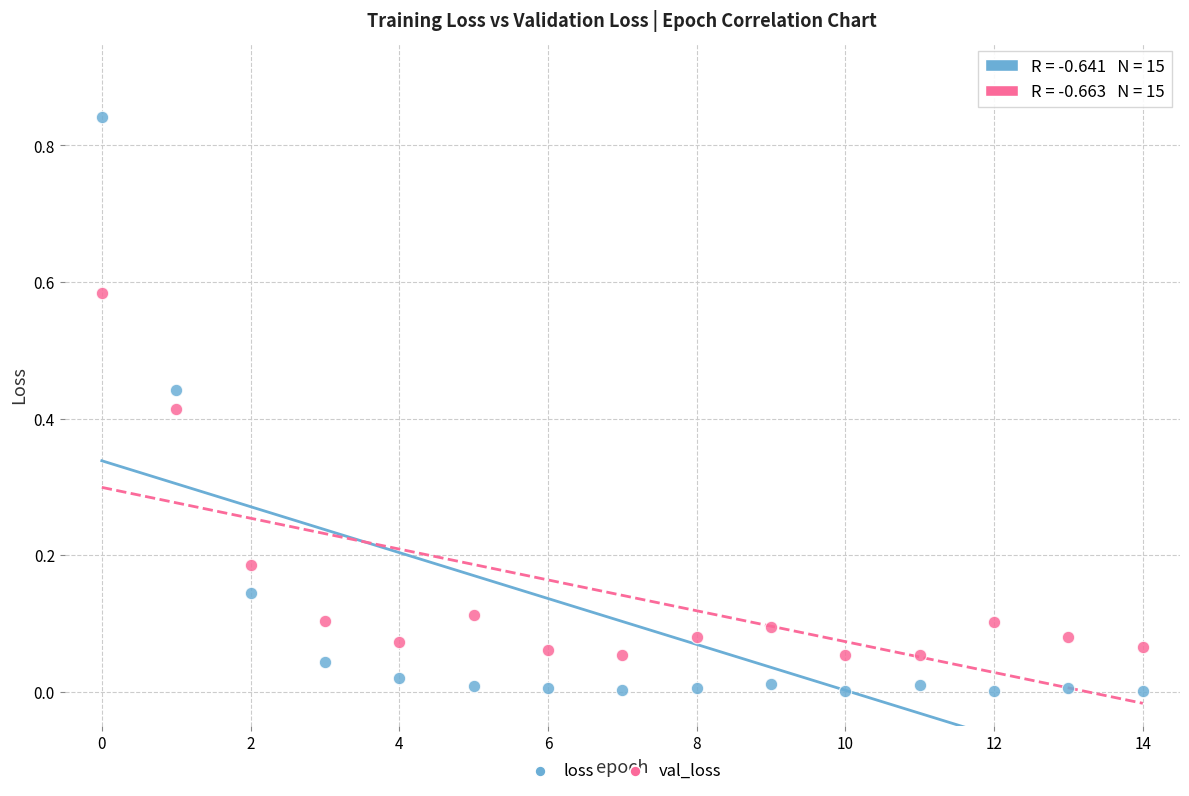

Which series has the widest spread of Y values?

loss